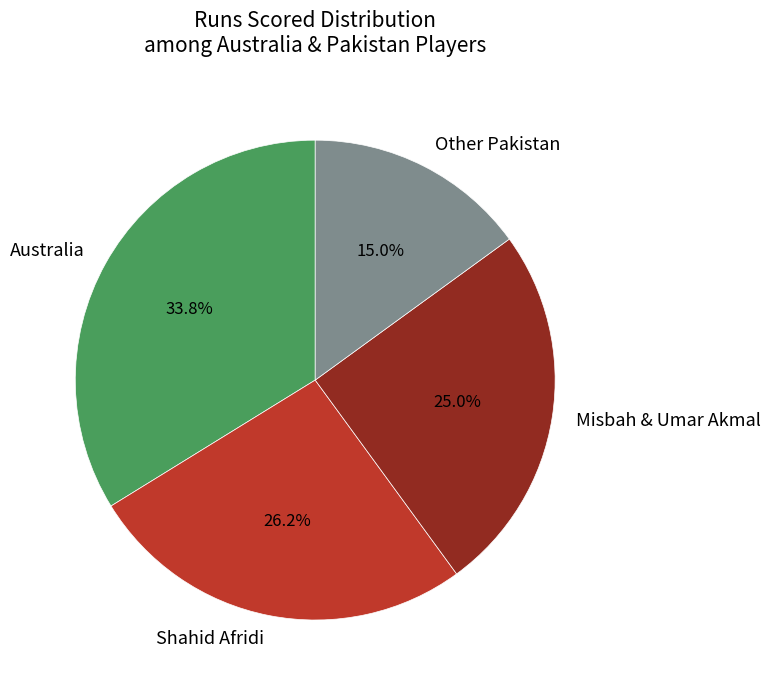

Do Shahid Afridi and Other Pakistan together represent more than half of the pie?

No